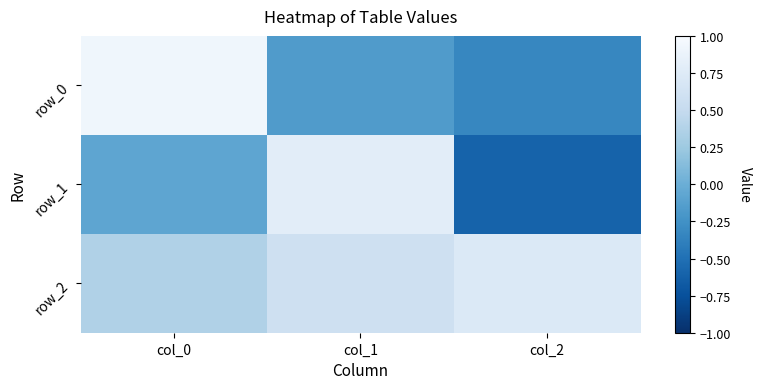

At which category is the sum across all series the highest?

col_1